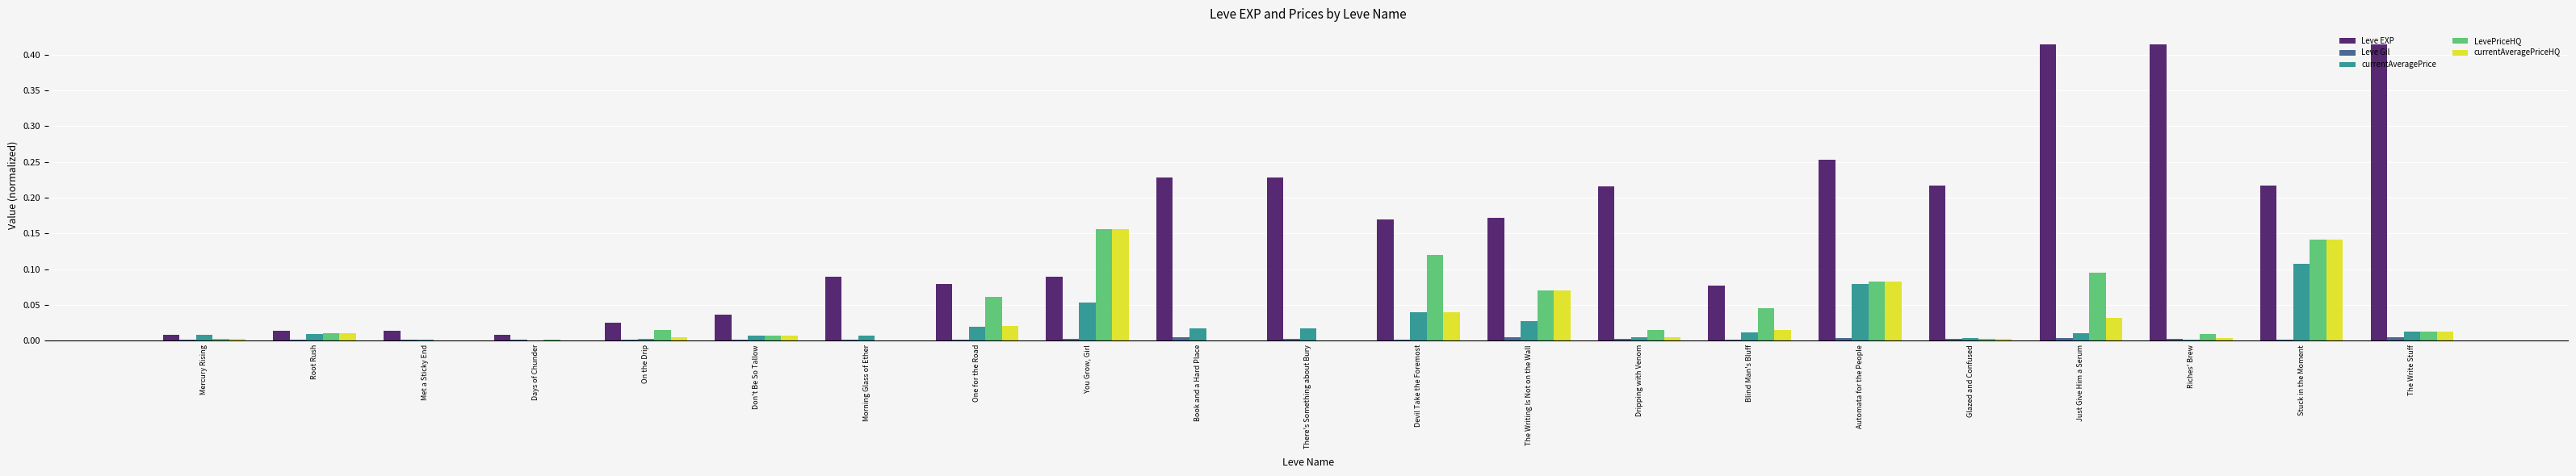

What is the total value across all series at Automata for the People?

0.5